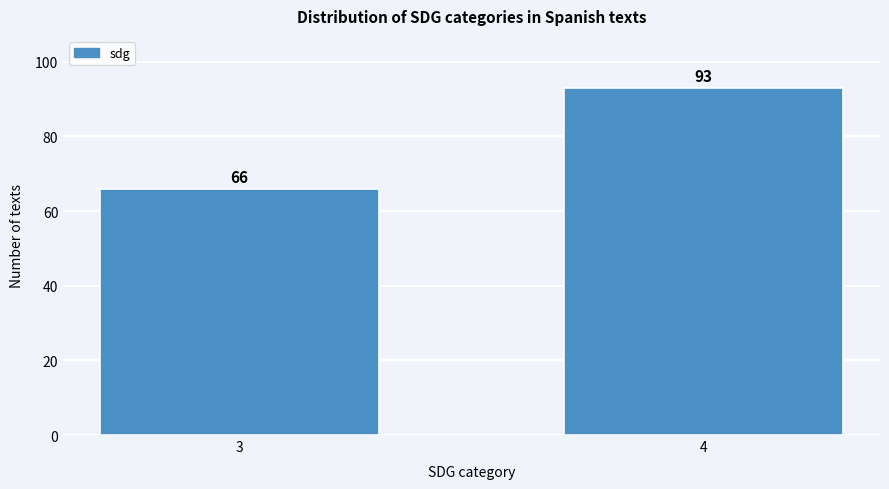

Reading left to right, what are all the values shown in this chart?

3=66	4=93